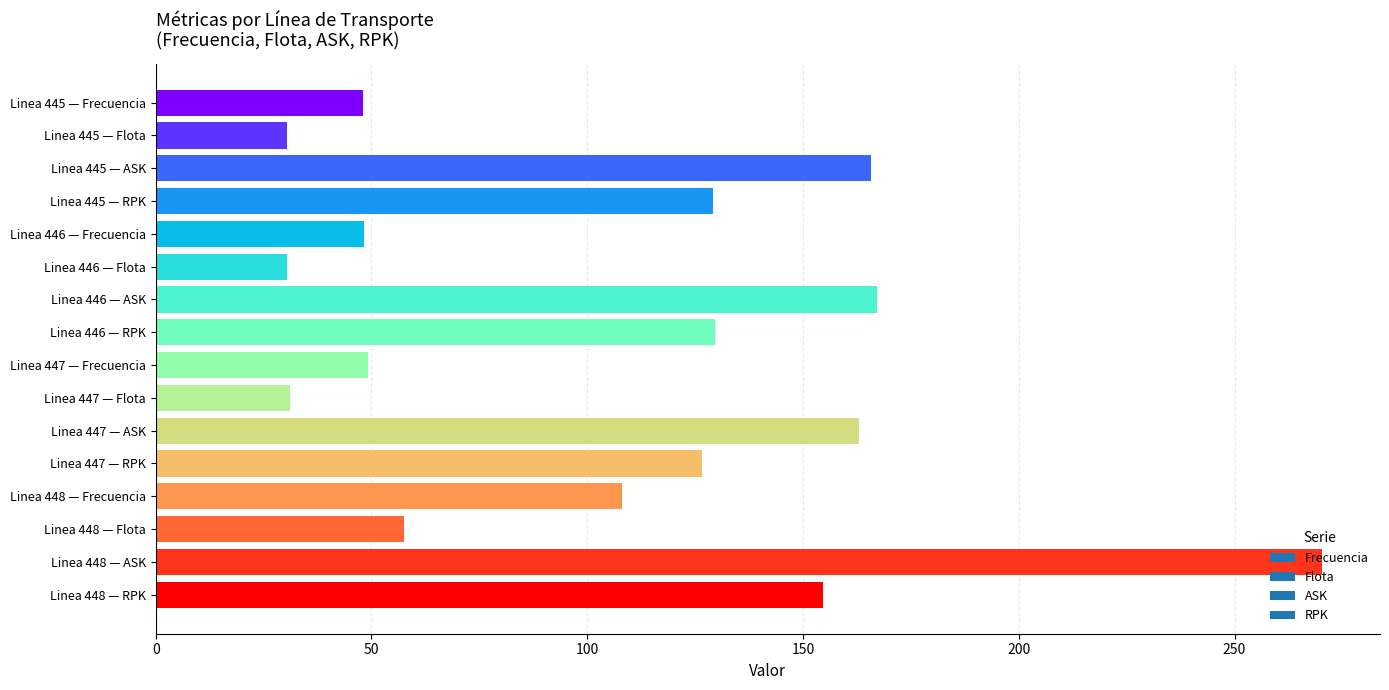

True or false: the data shows 29.4 at Linea 447 — Frecuencia.

False